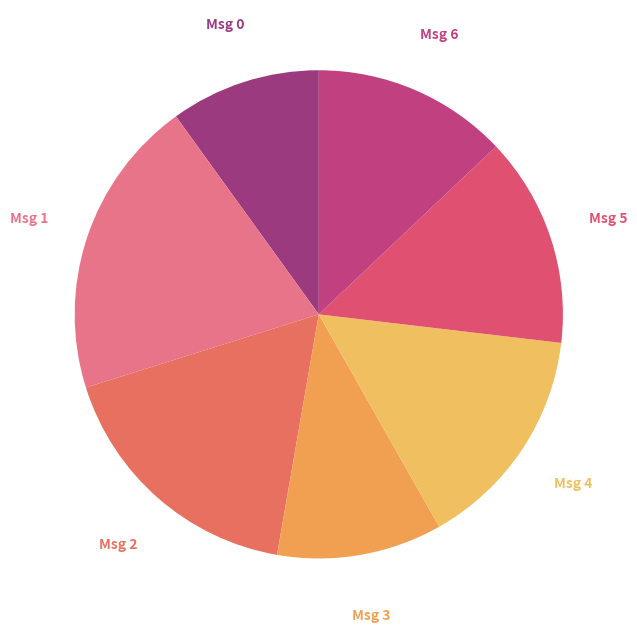

Count the number of slices in the pie.

7